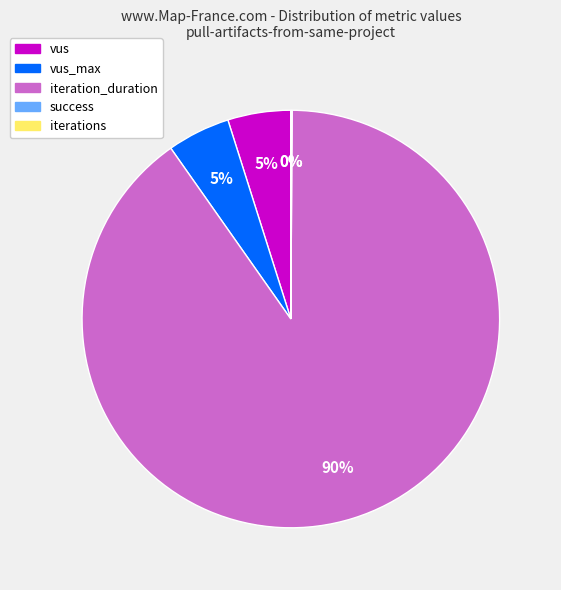

To the nearest percent, what percentage of the pie is iteration_duration?

90%